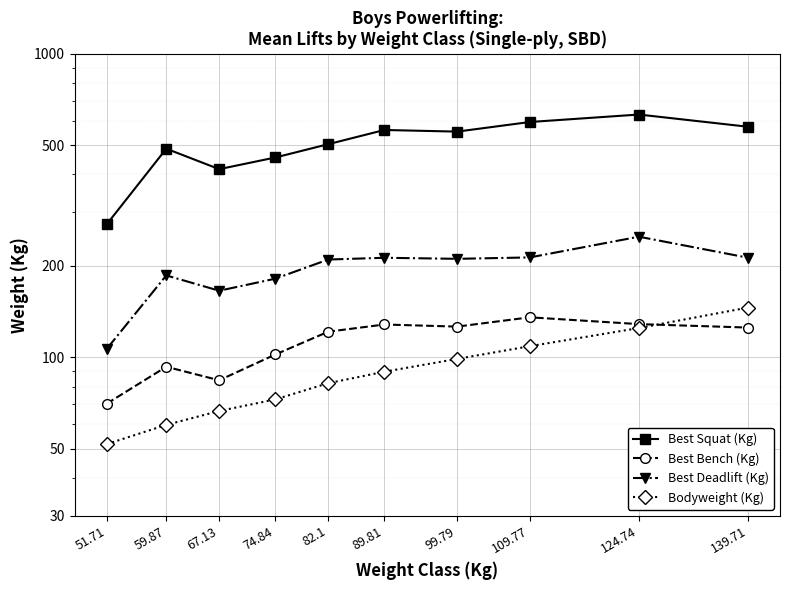

True or false: Best Squat (Kg) has more than 2 interior local peaks.

True